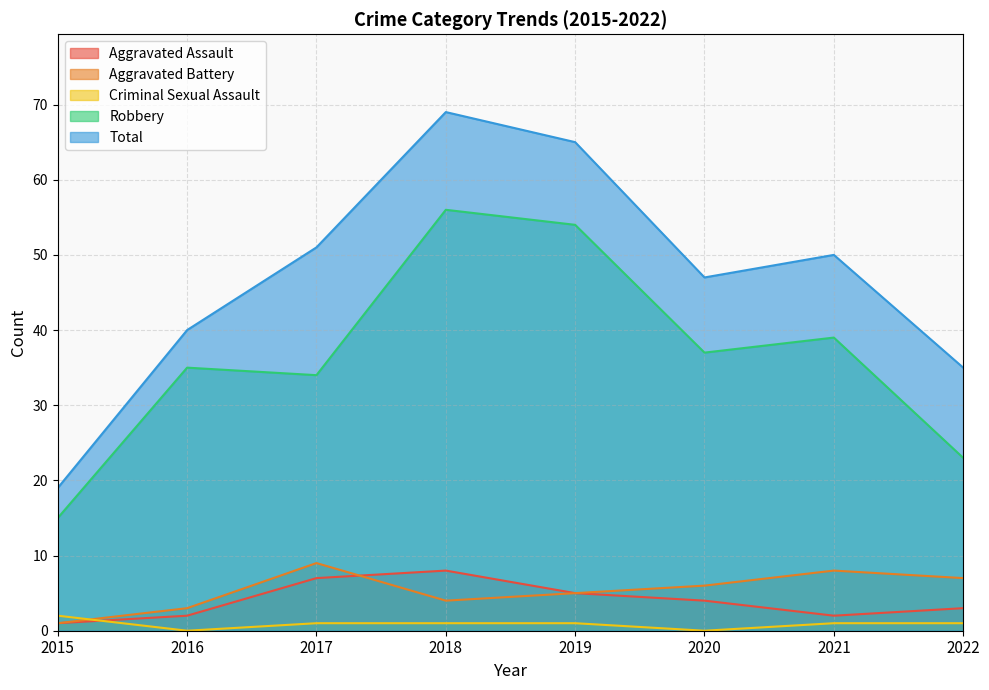

How many data points in Robbery are above 37?

3